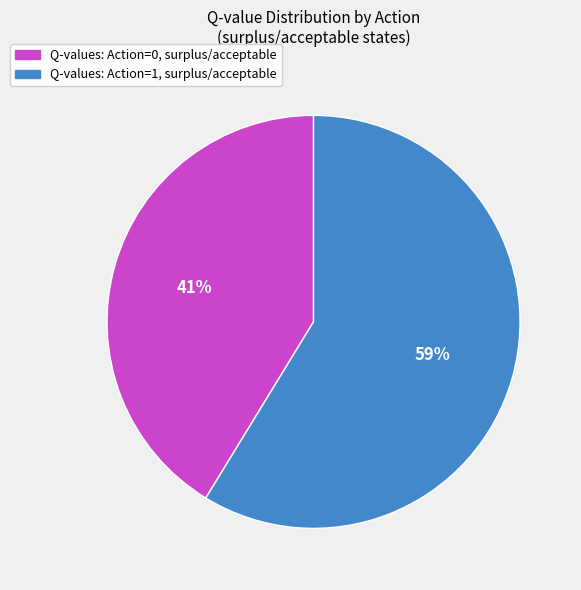

To the nearest percent, what is the average slice percentage?

50%